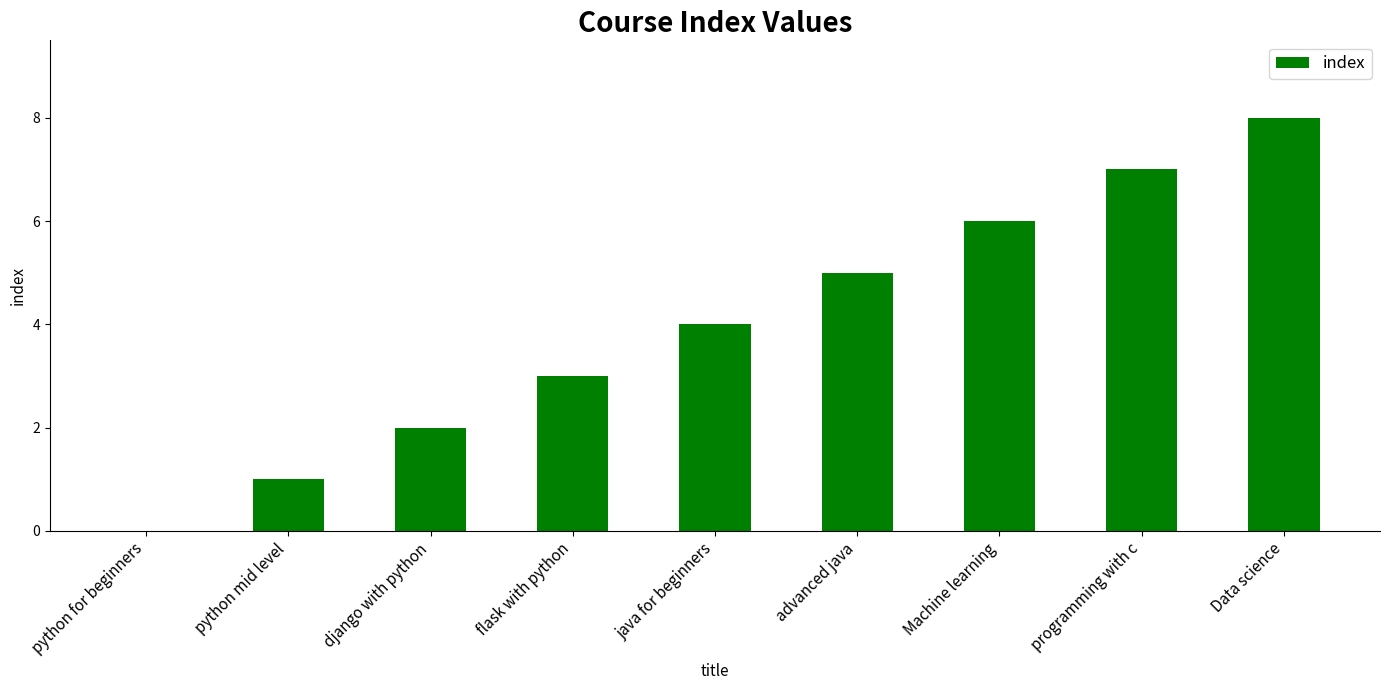

The value at programming with c is 10. True or false?

False